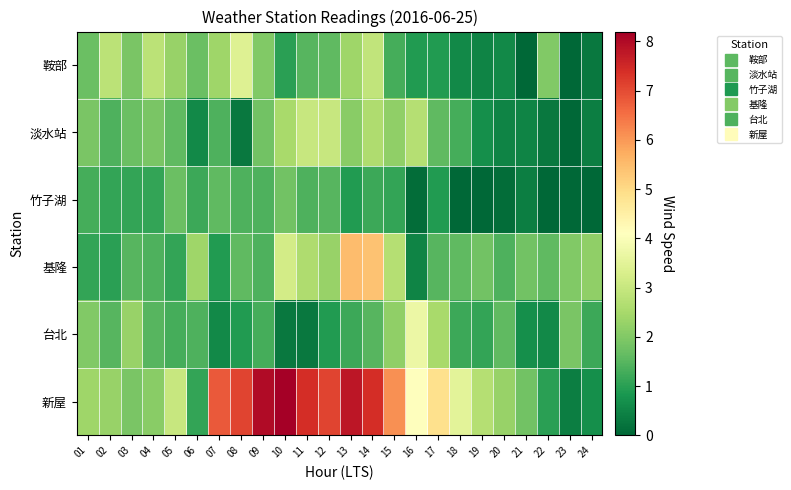

Reading left to right, extract all data points from this chart.

鞍部: 01=1.7	02=2.8	03=1.9	04=2.8	05=2.3	06=1.7	07=2.4	08=3.4	09=2.0	10=1.0	11=1.5	12=1.6	13=2.4	14=2.9	15=1.3	16=0.9	17=0.9	18=0.6	19=0.5	20=0.6	21=0.0	22=2.0	23=0.0	24=0.3
淡水站: 01=1.9	02=1.4	03=1.7	04=1.9	05=1.6	06=0.6	07=1.4	08=0.3	09=1.8	10=2.5	11=3.0	12=3.0	13=2.1	14=2.6	15=2.2	16=2.7	17=1.6	18=1.3	19=0.7	20=0.5	21=0.5	22=0.3	23=0.0	24=0.4
竹子湖: 01=1.3	02=1.1	03=1.1	04=1.1	05=1.7	06=1.2	07=1.6	08=1.4	09=1.4	10=1.8	11=1.4	12=1.5	13=0.9	14=1.2	15=1.1	16=0.1	17=0.9	18=0.0	19=0.0	20=0.1	21=0.4	22=0.0	23=0.0	24=0.0
基隆: 01=1.1	02=1.0	03=1.5	04=1.4	05=1.1	06=2.4	07=0.9	08=1.6	09=1.4	10=3.2	11=2.6	12=2.3	13=5.5	14=5.4	15=2.7	16=0.5	17=1.5	18=1.6	19=1.8	20=1.4	21=1.8	22=1.6	23=2.0	24=2.2
台北: 01=2.0	02=1.5	03=2.3	04=1.5	05=1.3	06=1.4	07=0.6	08=0.9	09=1.3	10=0.3	11=0.3	12=0.9	13=1.2	14=1.5	15=2.2	16=3.7	17=2.5	18=1.2	19=1.1	20=1.6	21=0.7	22=0.6	23=1.9	24=1.2
新屋: 01=2.4	02=2.3	03=1.9	04=2.1	05=3.0	06=1.1	07=6.8	08=7.1	09=8.0	10=8.2	11=7.4	12=7.1	13=7.8	14=7.4	15=6.1	16=4.1	17=4.9	18=3.5	19=2.7	20=2.3	21=1.8	22=1.0	23=0.4	24=0.7